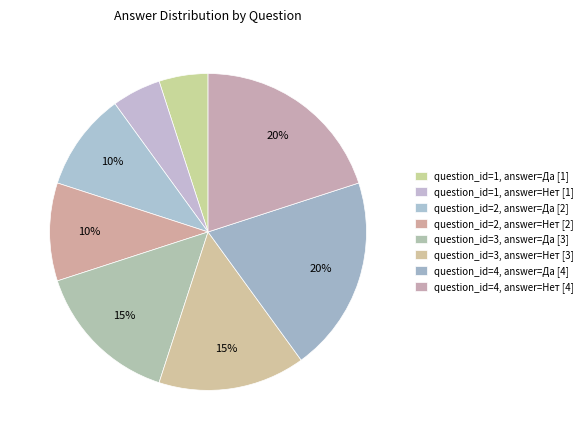

Combined, what portion of the pie is question_id=4, answer=Нет and question_id=1, answer=Нет?

25.0%